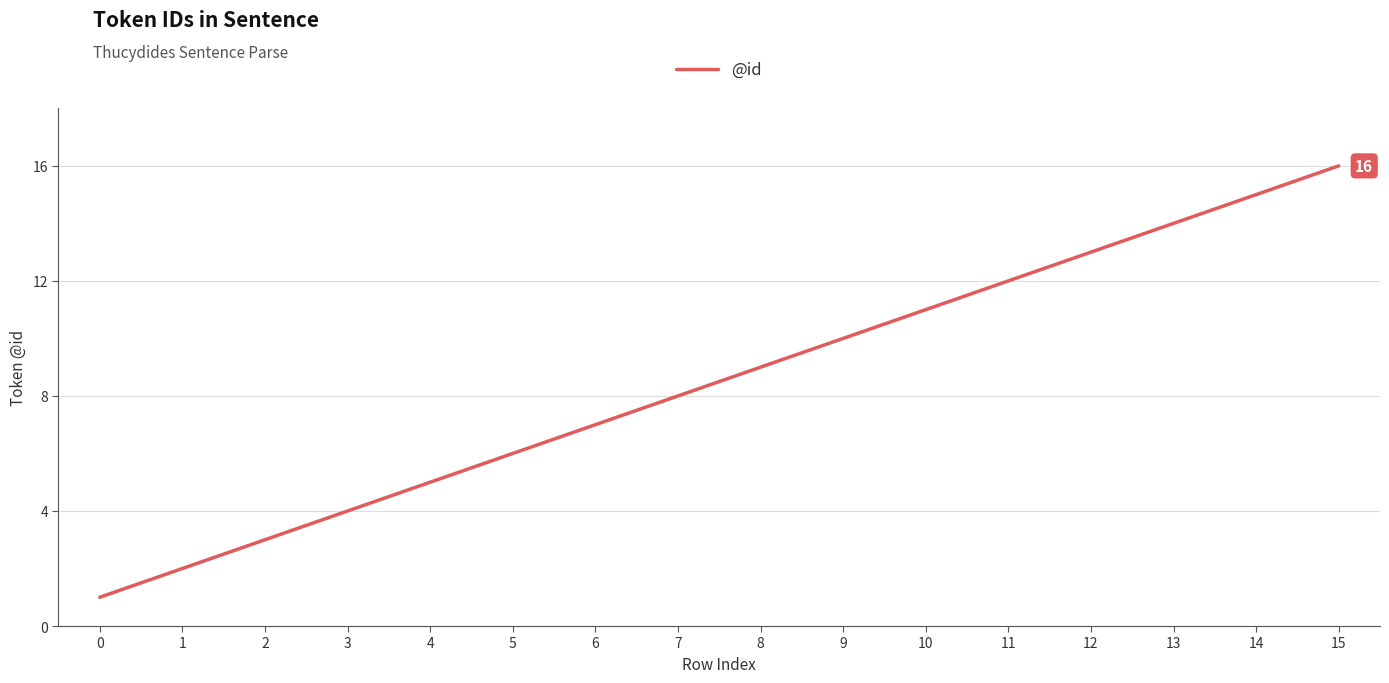

The value at 4 is 3. True or false?

False